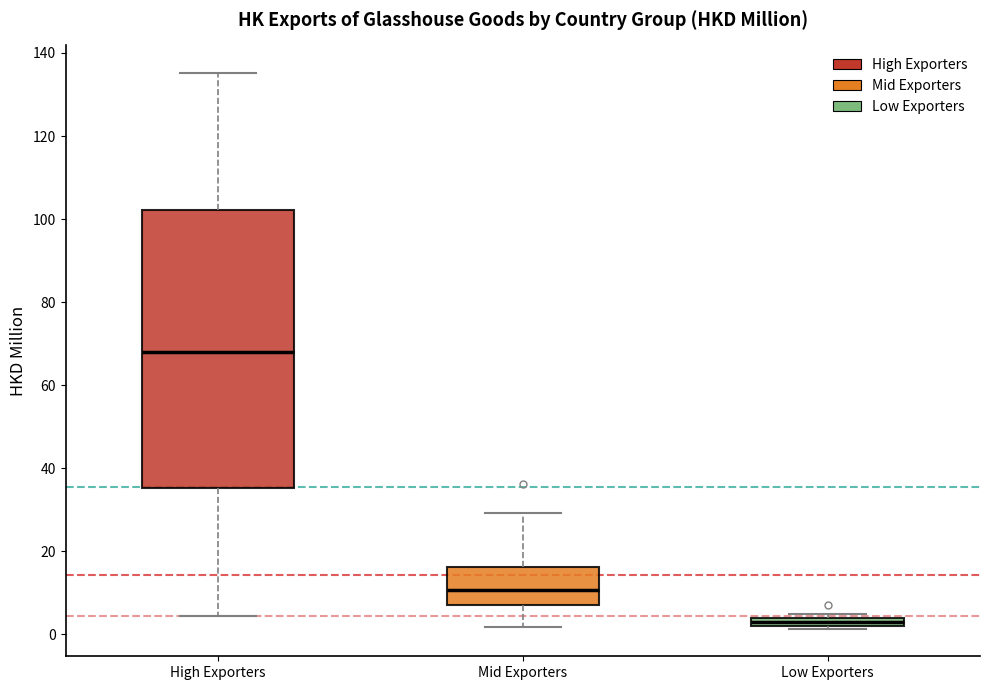

Which box has the lowest median line?

Low Exporters